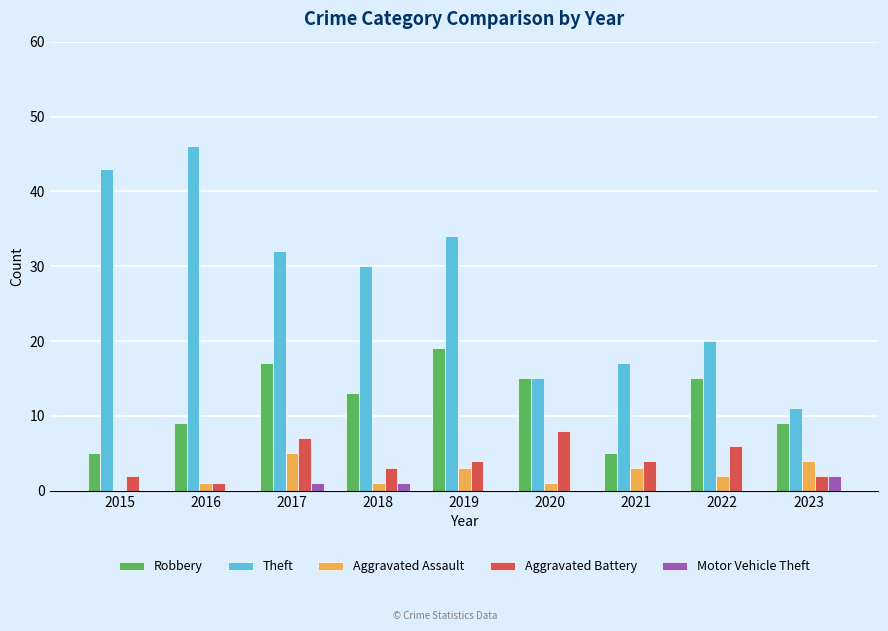

True or false: Theft has a value of 15 at 2020.

True